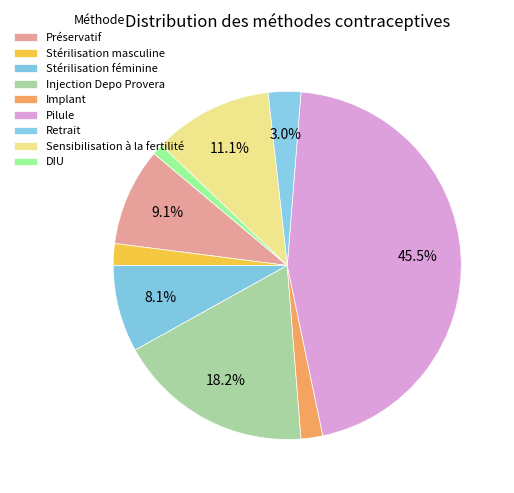

To the nearest percent, what is the difference between the largest and smallest slice percentages?

44%